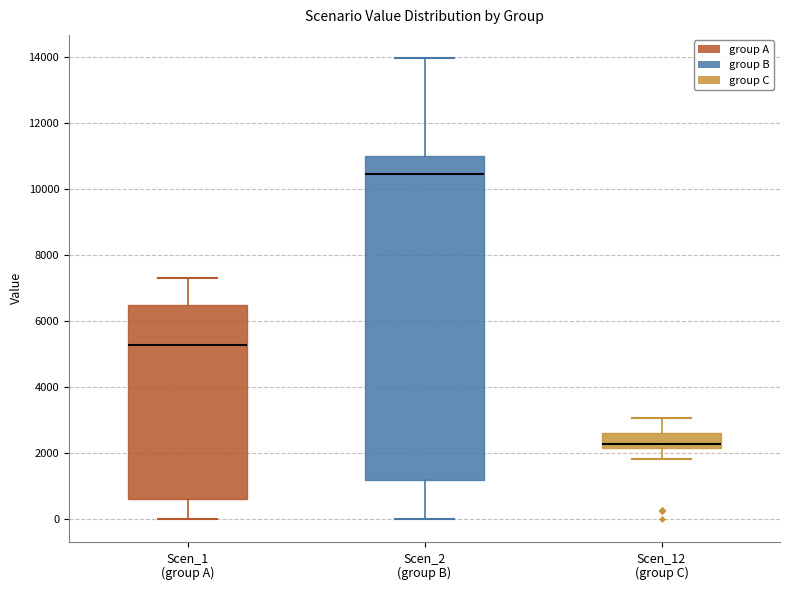

Comparing the boxes themselves (not the whiskers), which one is the tallest?

Scen_2 (group B)